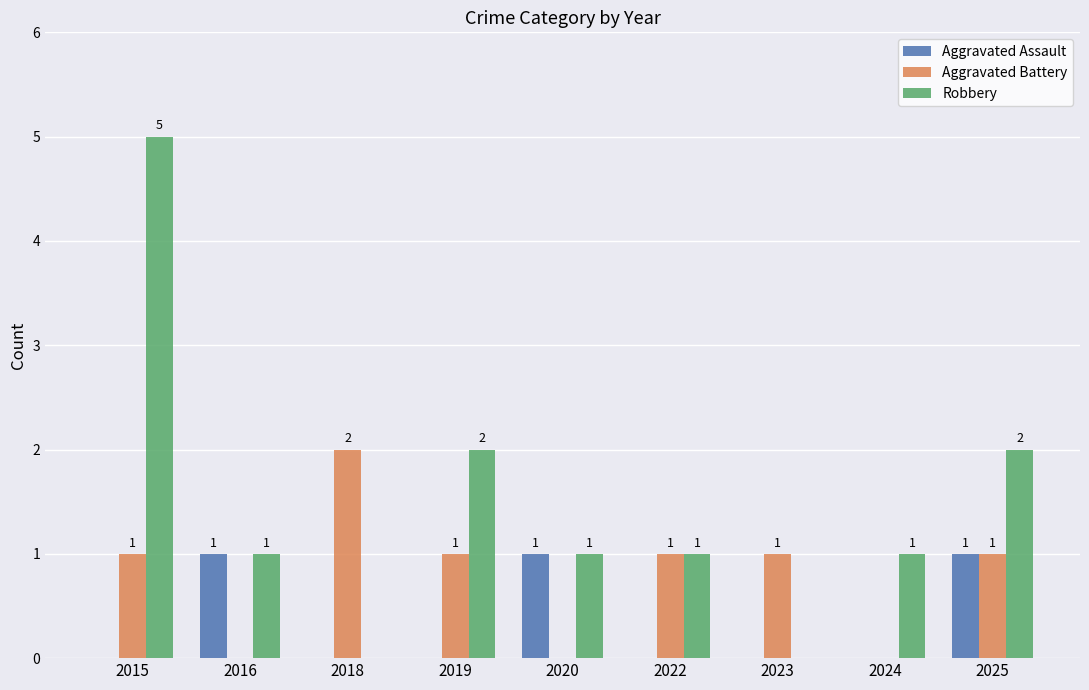

How many Robbery values are between 1 and 2?

6